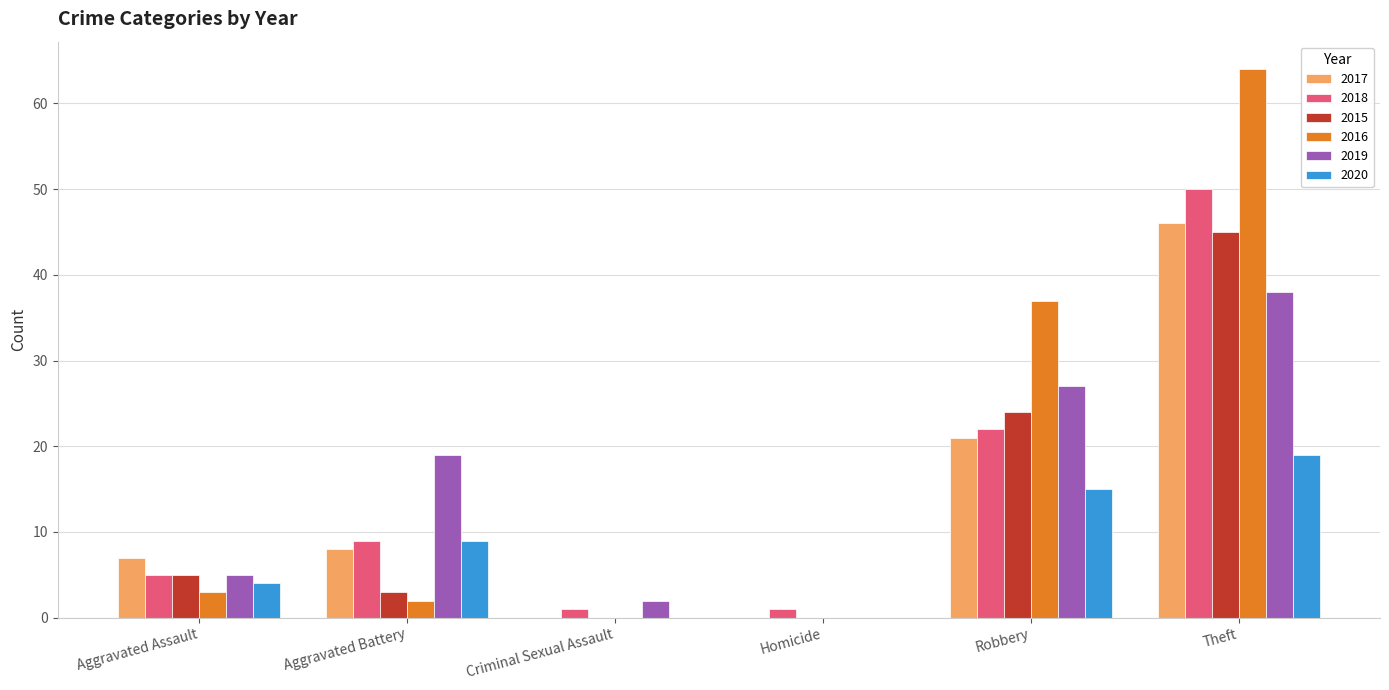

Where is 2016 nearest to the value 32?

Robbery